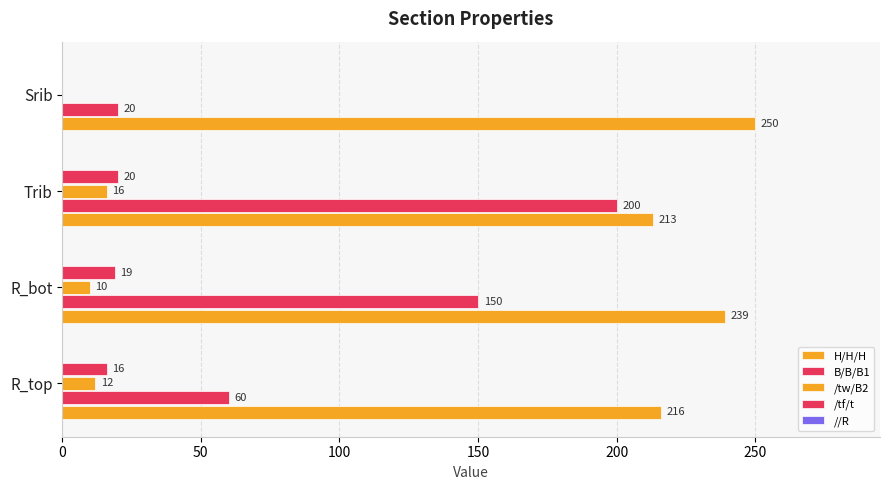

At how many categories does at least one series exceed 186?

4